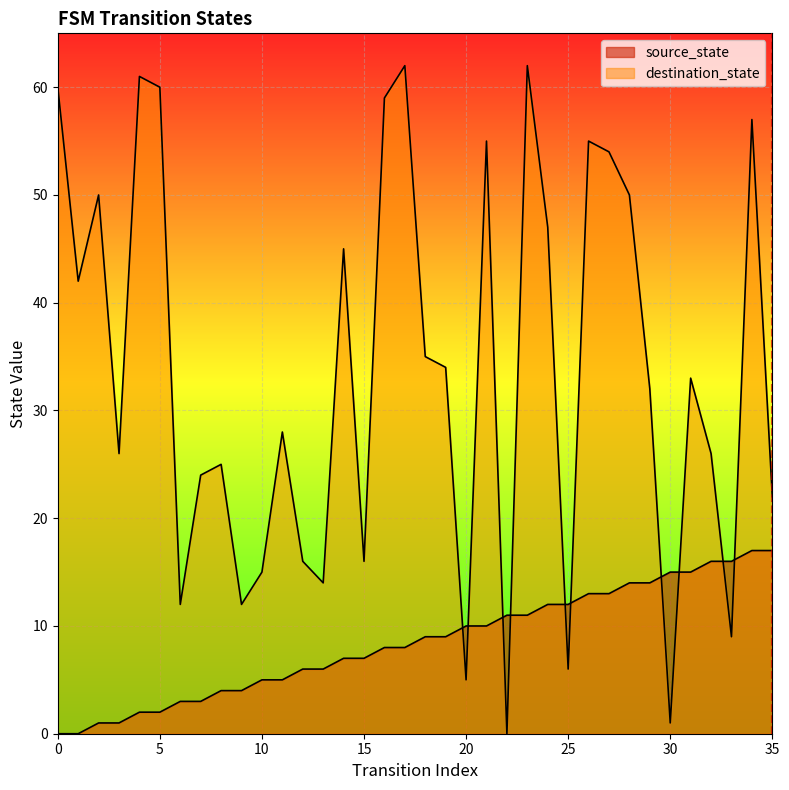

What is the sum of all source_state values?

306